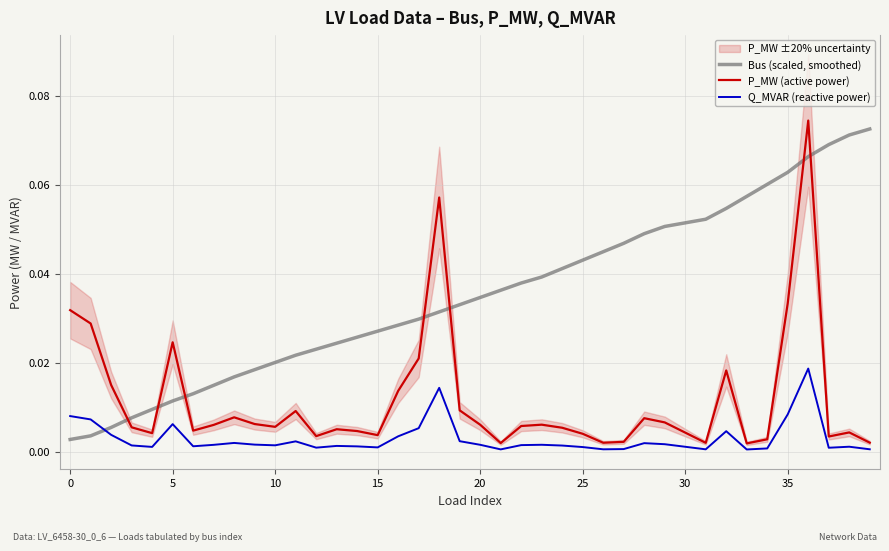

Which series ends up on top after the final intersection of Q_MVAR (reactive power) and Bus (scaled, smoothed)?

Bus (scaled, smoothed)